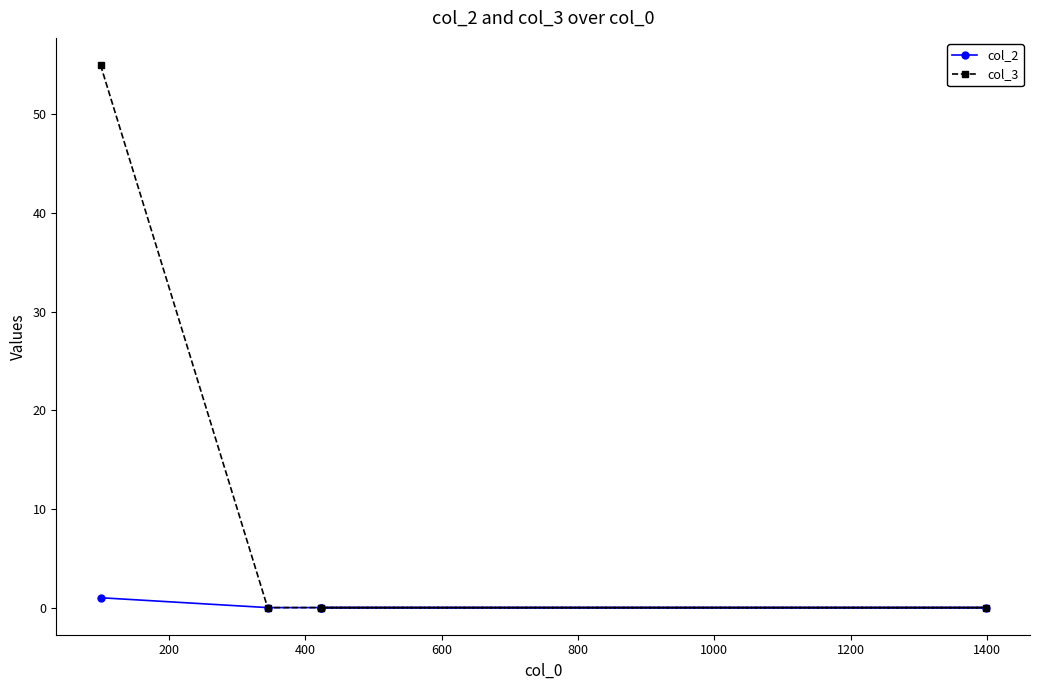

Which series has the largest range (max minus min)?

col_3